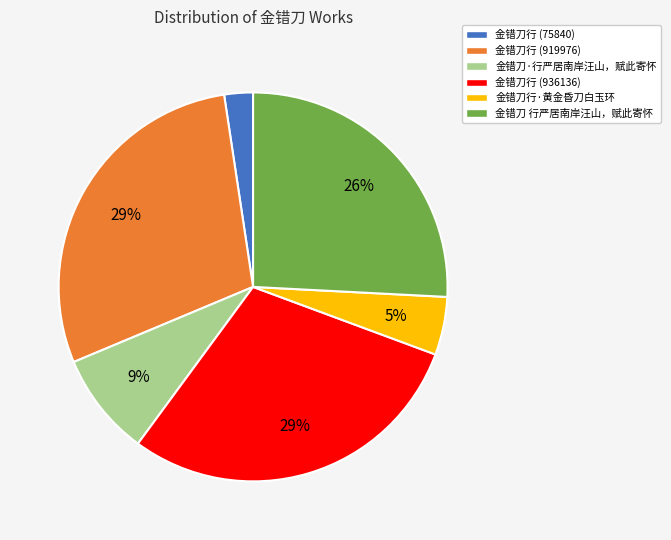

Between 金错刀行·黄金昏刀白玉环 and 金错刀行 (75840), which is larger?

金错刀行·黄金昏刀白玉环